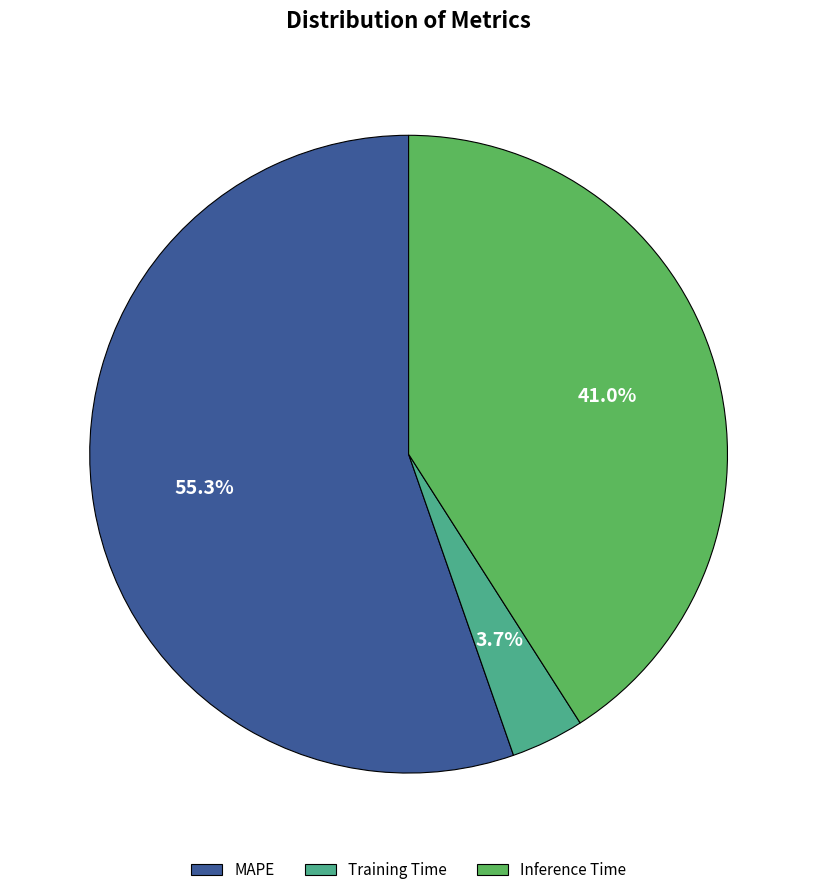

True or false: MAPE accounts for 55% of the total.

True